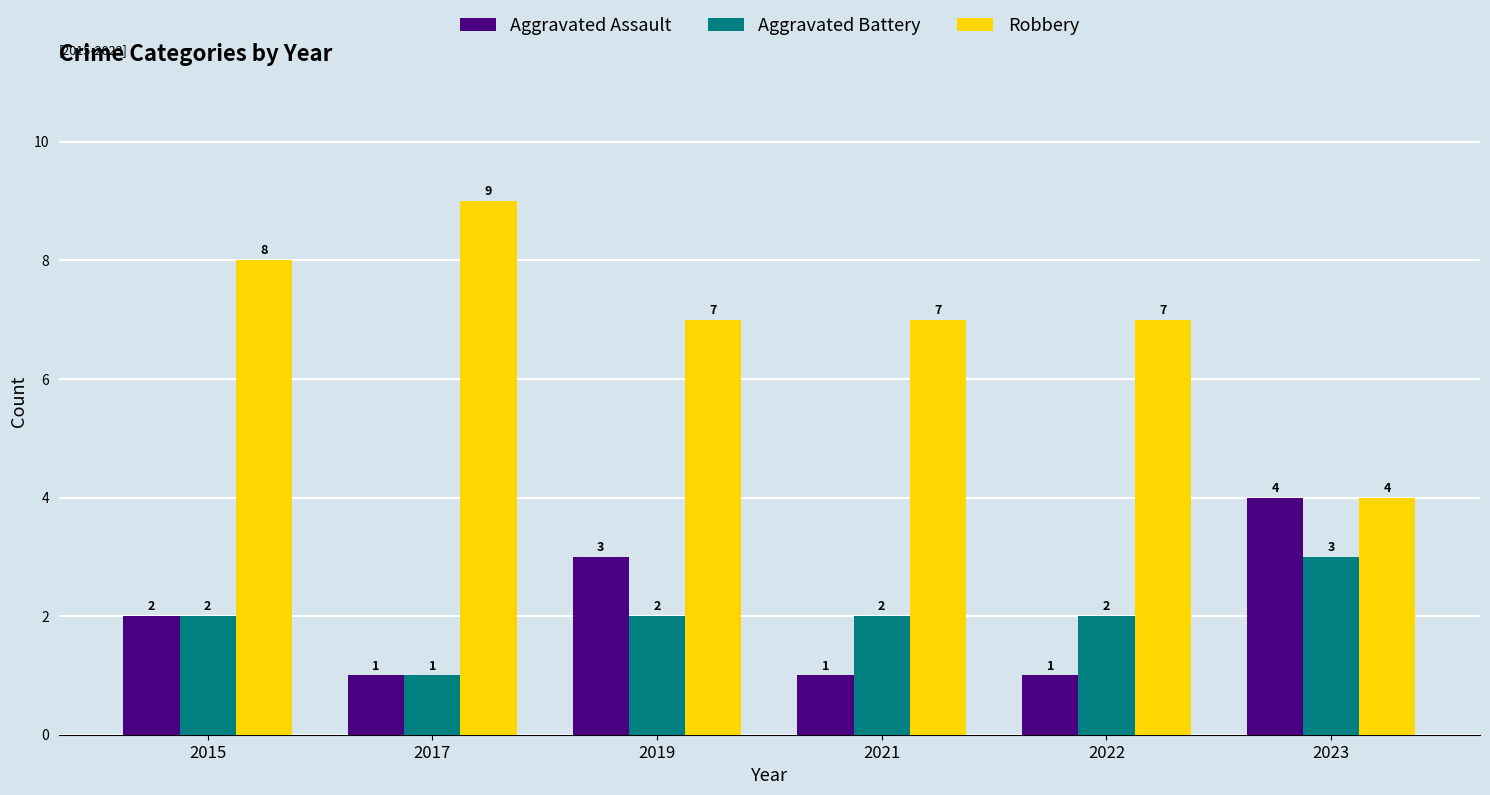

How many bars are there in each group?

3